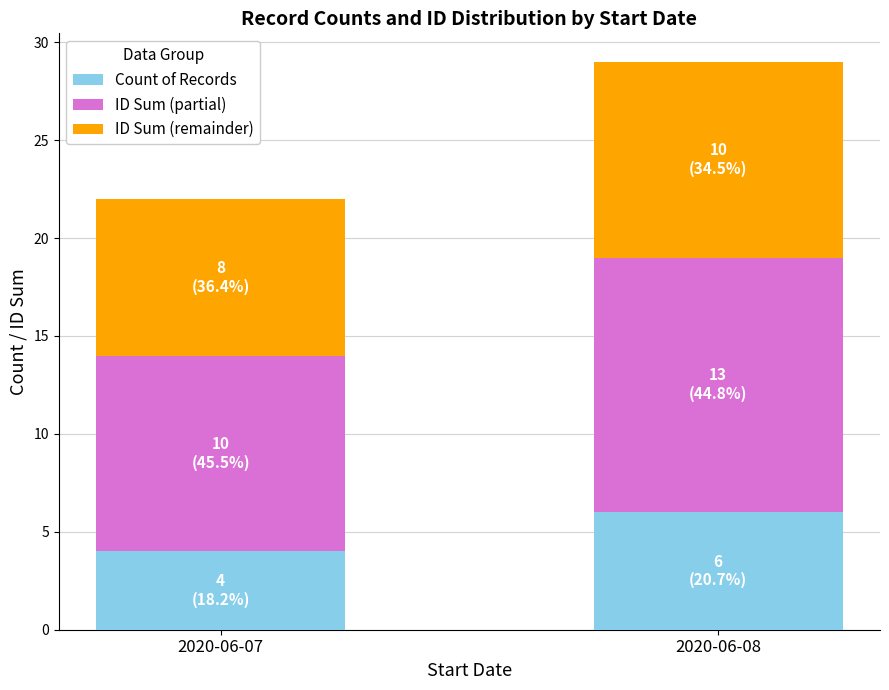

What is the value of the Count of Records bar at the 2nd from the left?

6